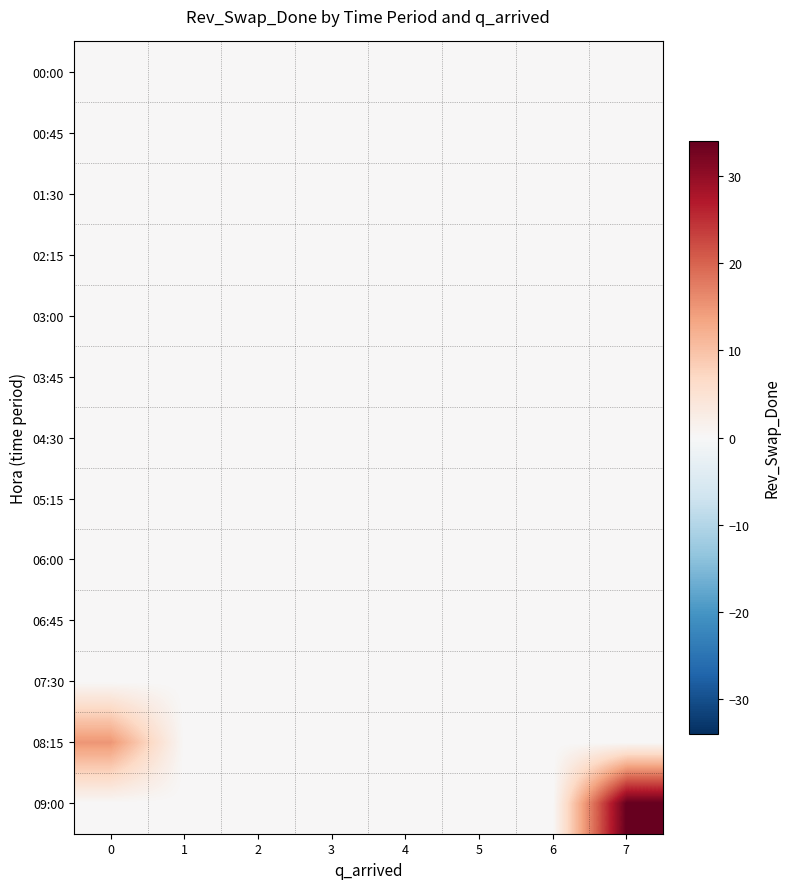

How many series are shown in this chart?

13